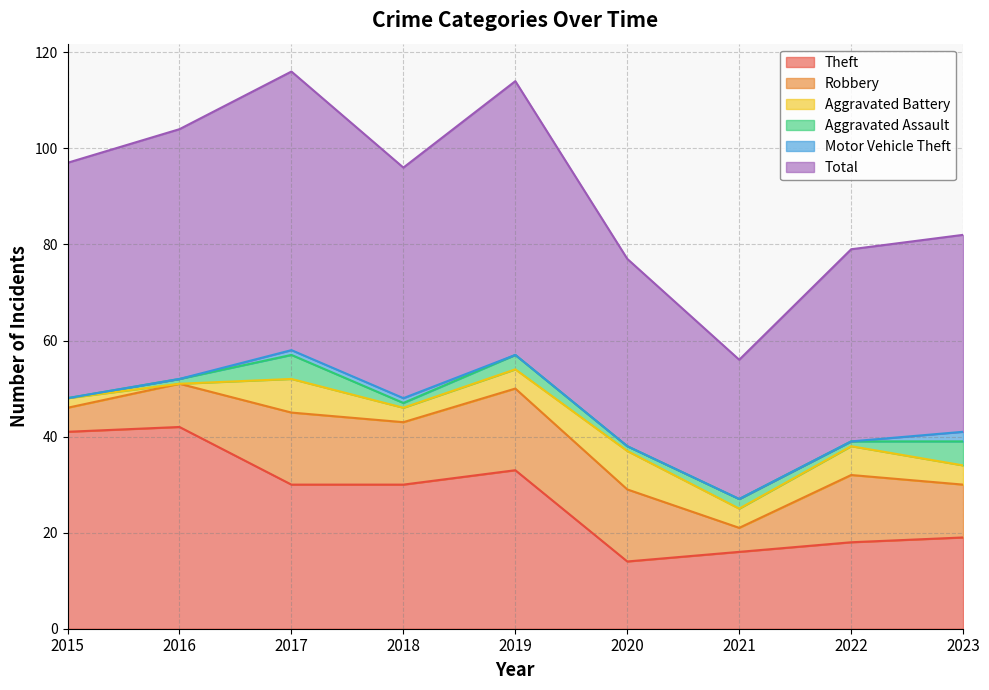

Which series changed the most between 2021 and 2022?

Total